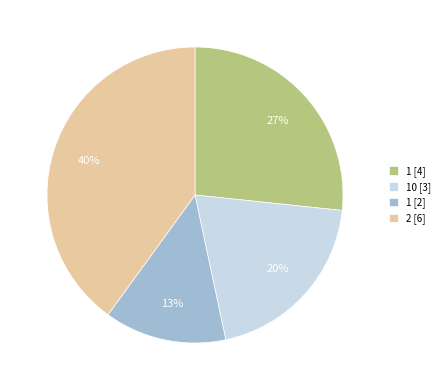

What percentage is the 1 [2] slice, to the nearest percent?

13%